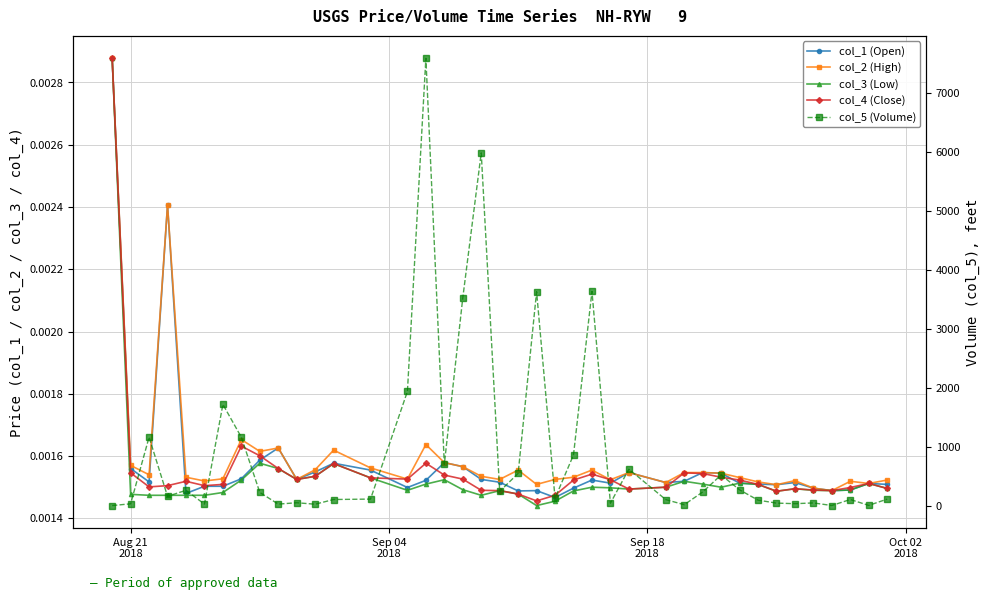

The col_1 (Open) series shows 0.0 at 4. True or false?

False